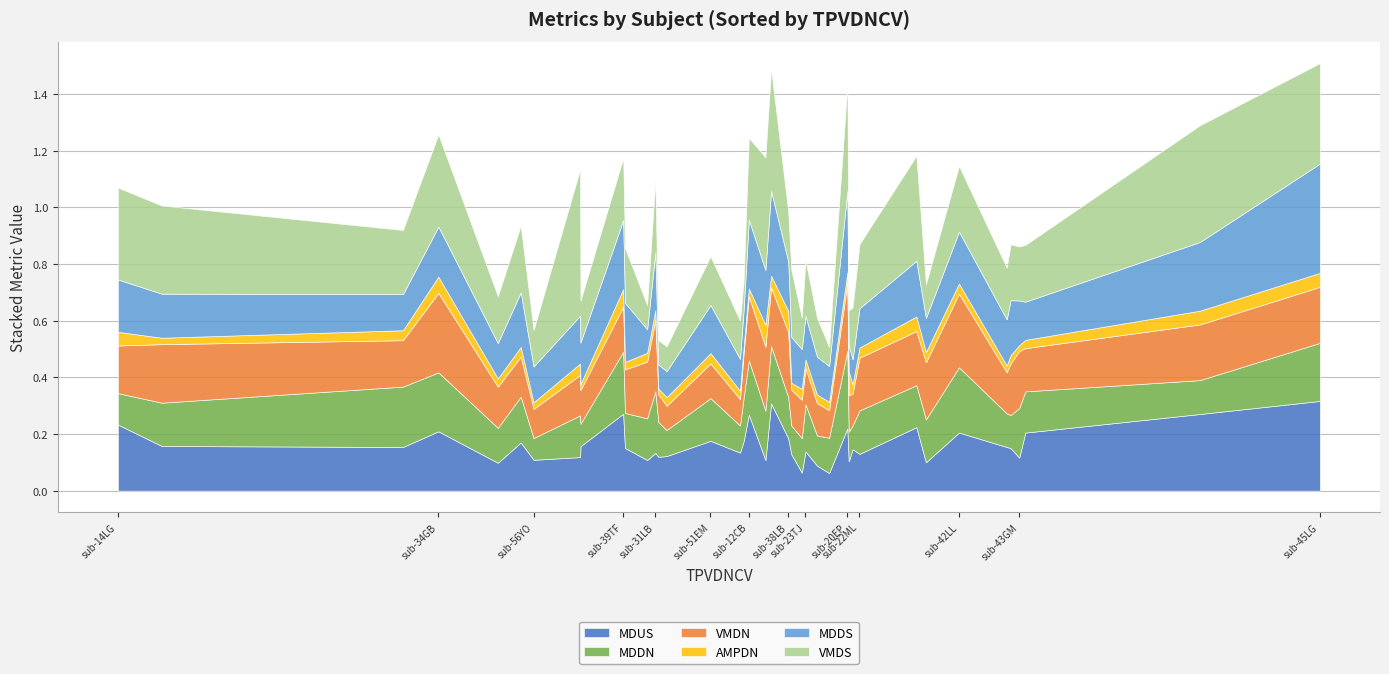

What position from the left is sub-45LG?

39